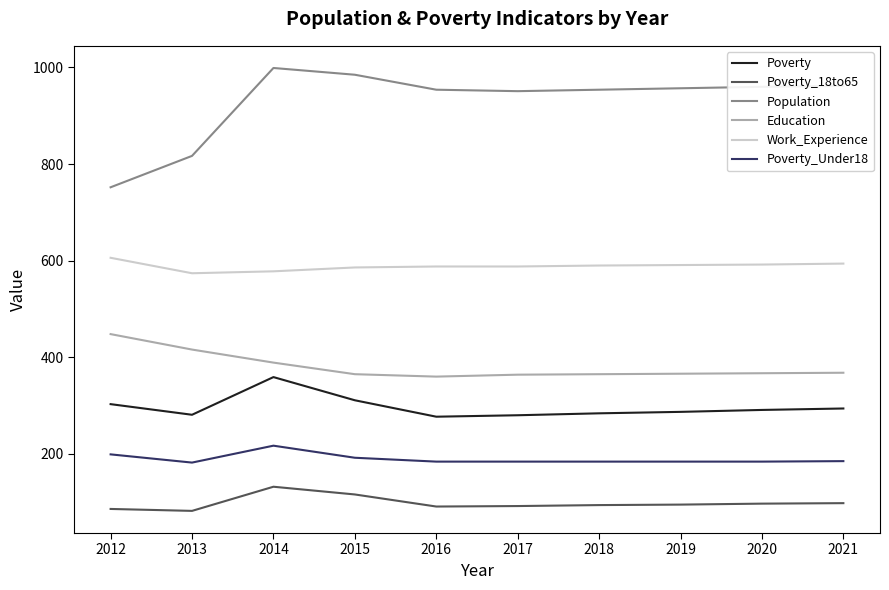

Which series has the largest total across all categories?

Population